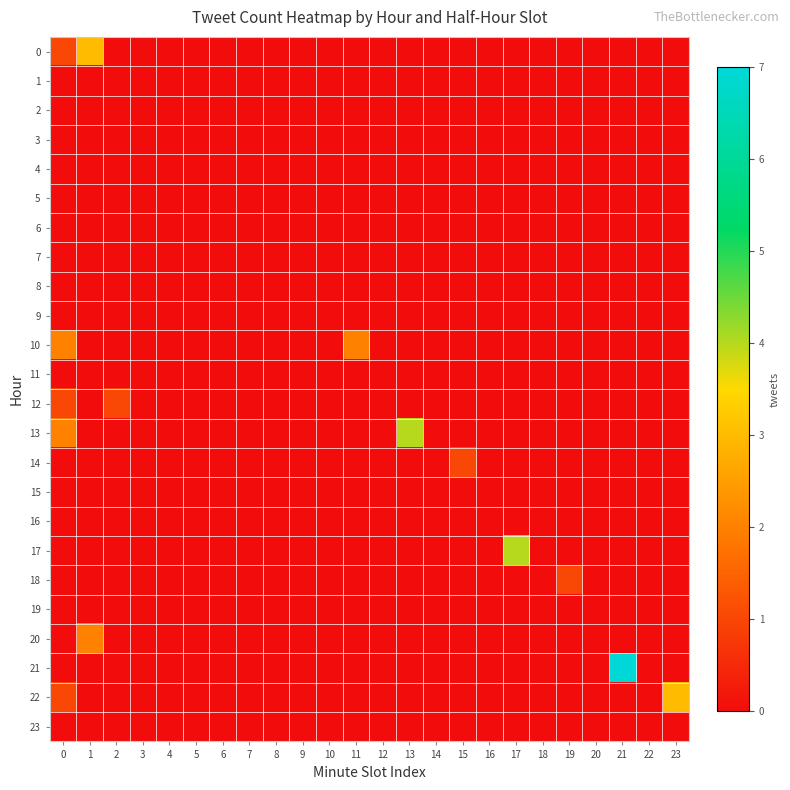

Rank the series at 2 from lowest to highest value.

0, 1, 2, 3, 4, 5, 6, 7, 8, 9, 10, 11, 13, 14, 15, 16, 17, 18, 19, 20, 21, 22, 23, 12